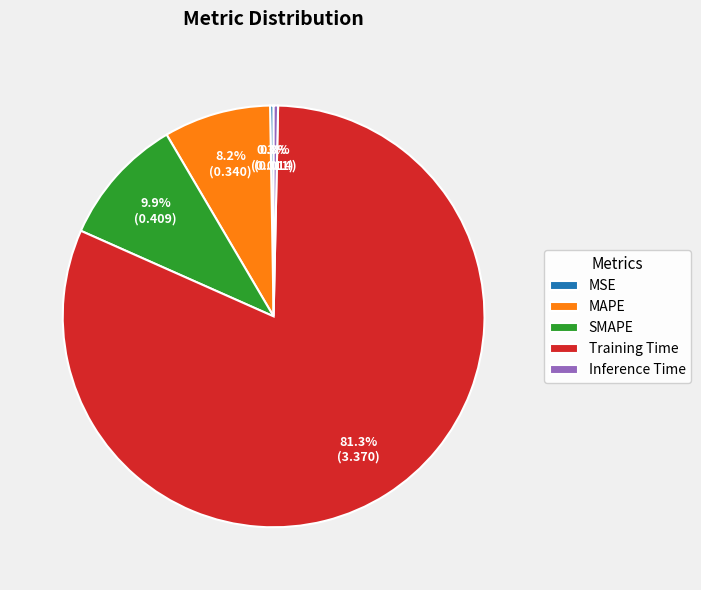

What is the majority slice?

Training Time